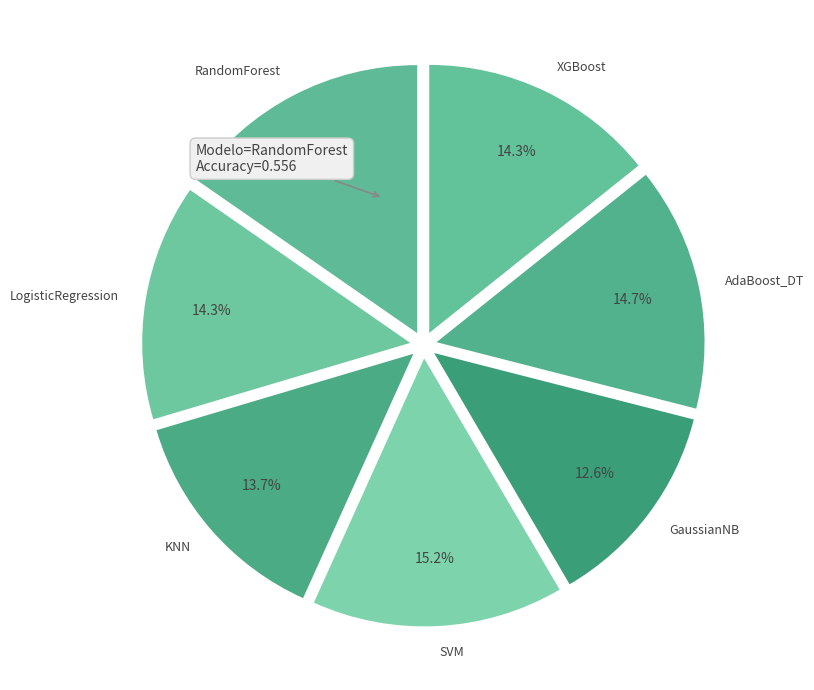

To the nearest percent, what percentage of the pie is RandomForest?

15%